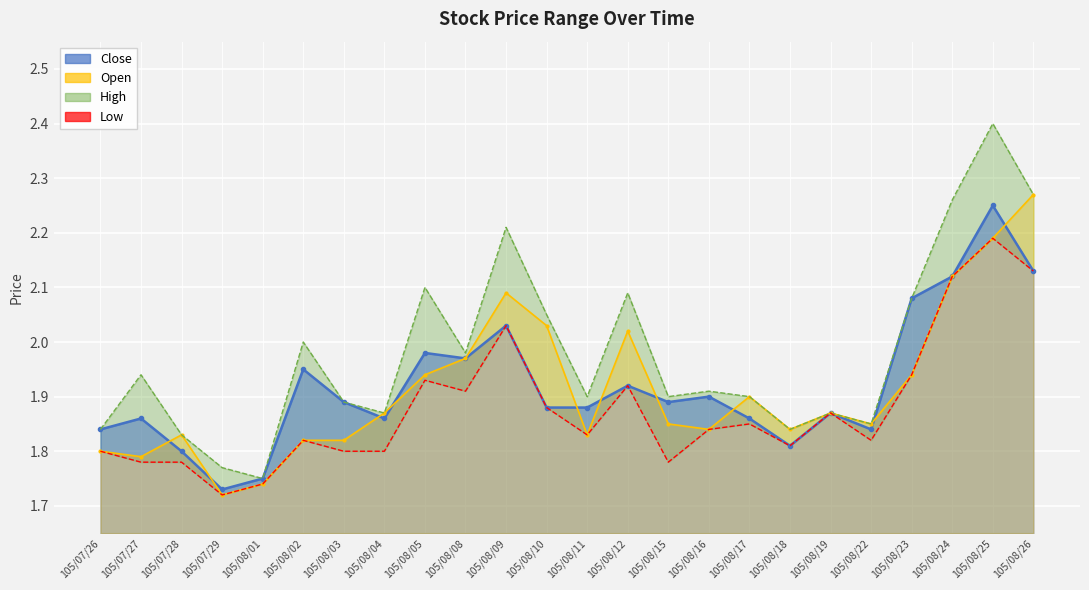

At how many categories does at least one series exceed 1?

24